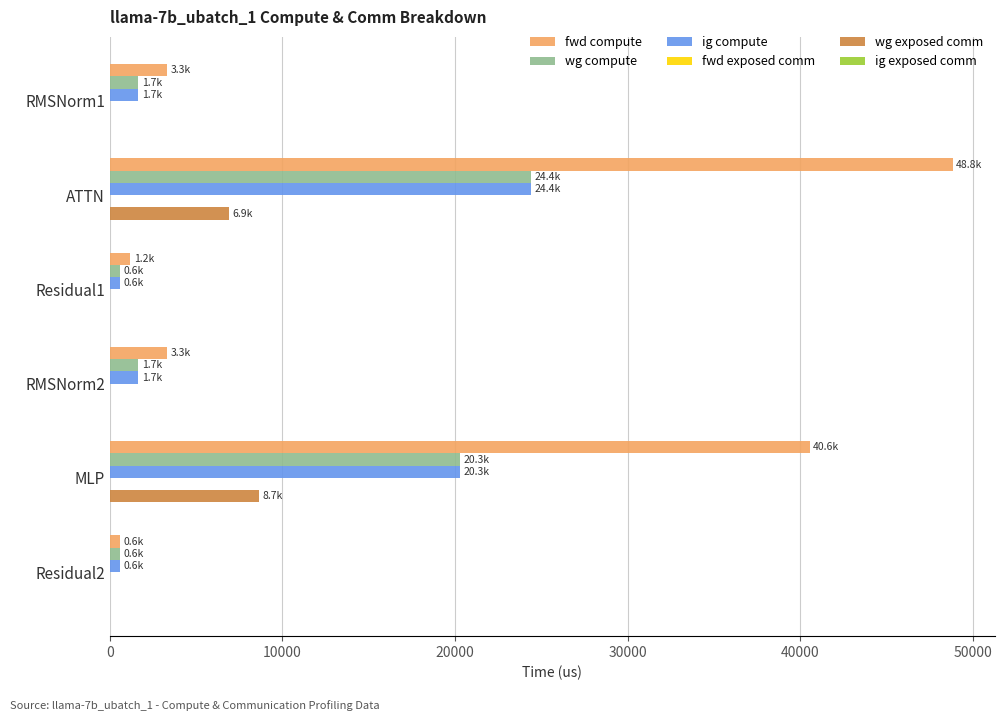

How many categories are shown in the chart?

6